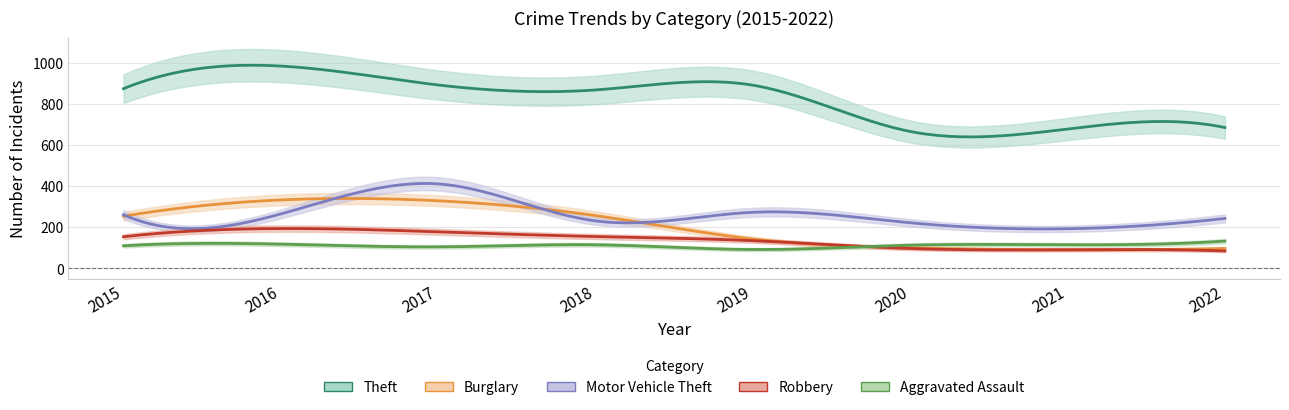

The Motor Vehicle Theft series shows 90 at 2016. True or false?

False